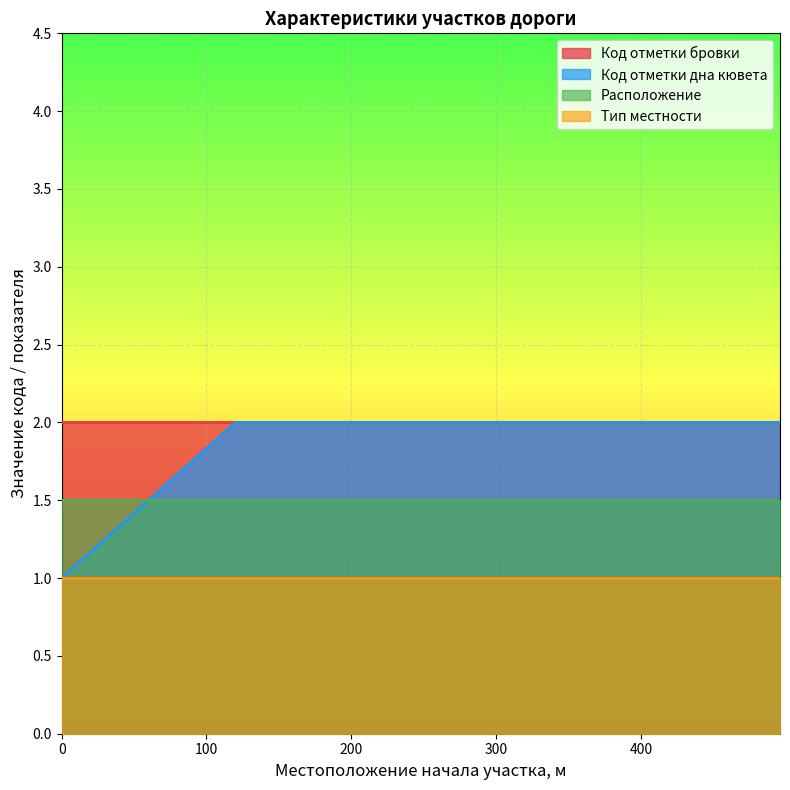

True or false: Код отметки дна кювета and Код отметки бровки intersect in this chart.

False